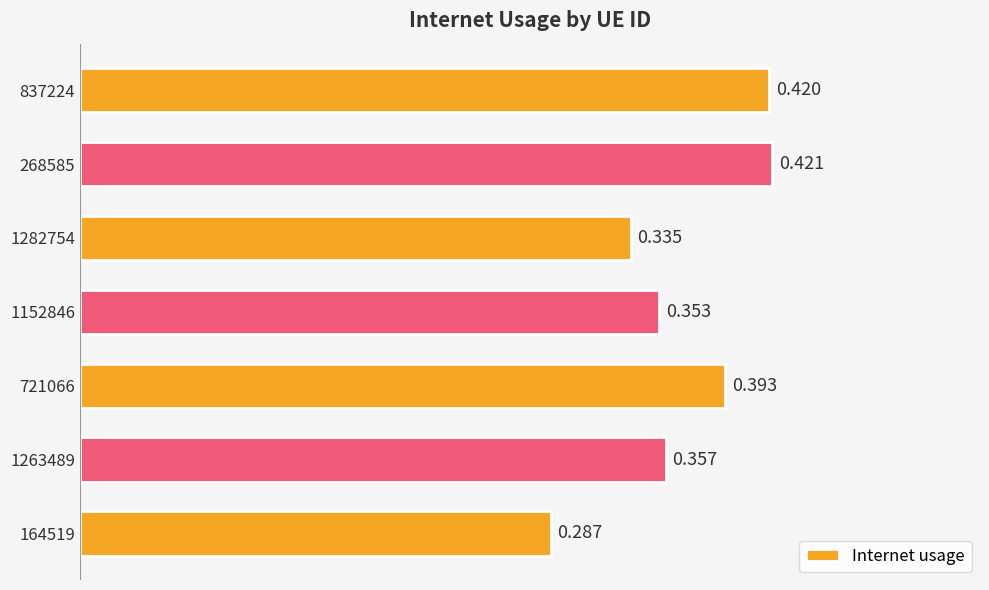

At which label is the value closest to 0?

164519